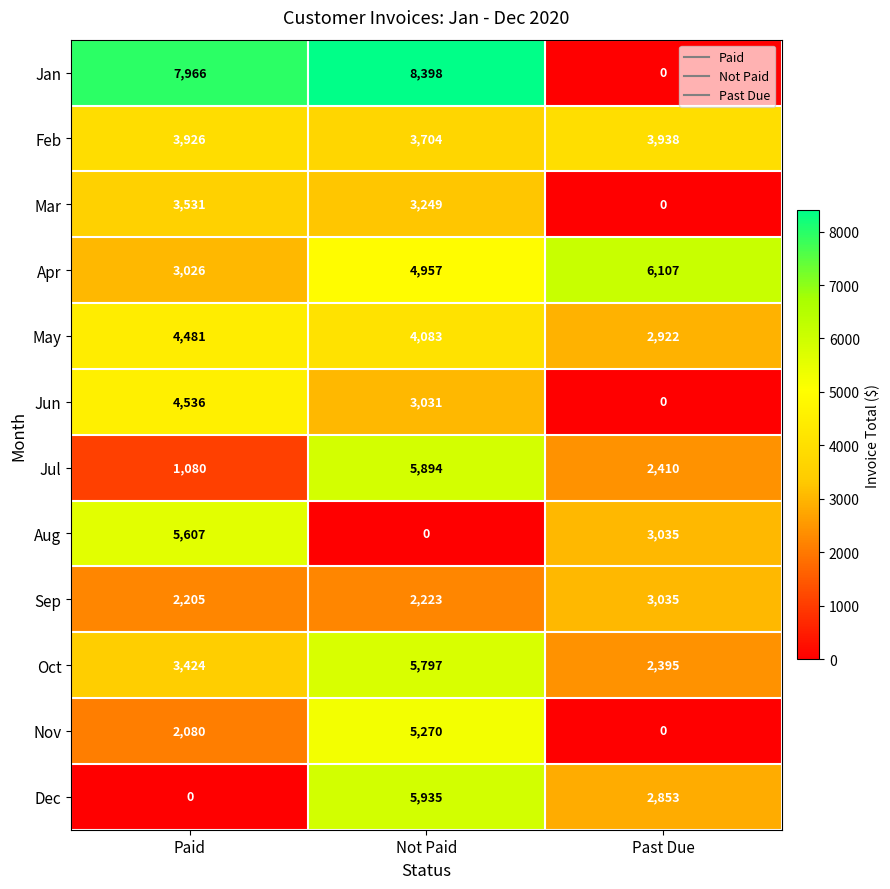

Between Paid and Not Paid, which series saw the biggest shift?

Dec